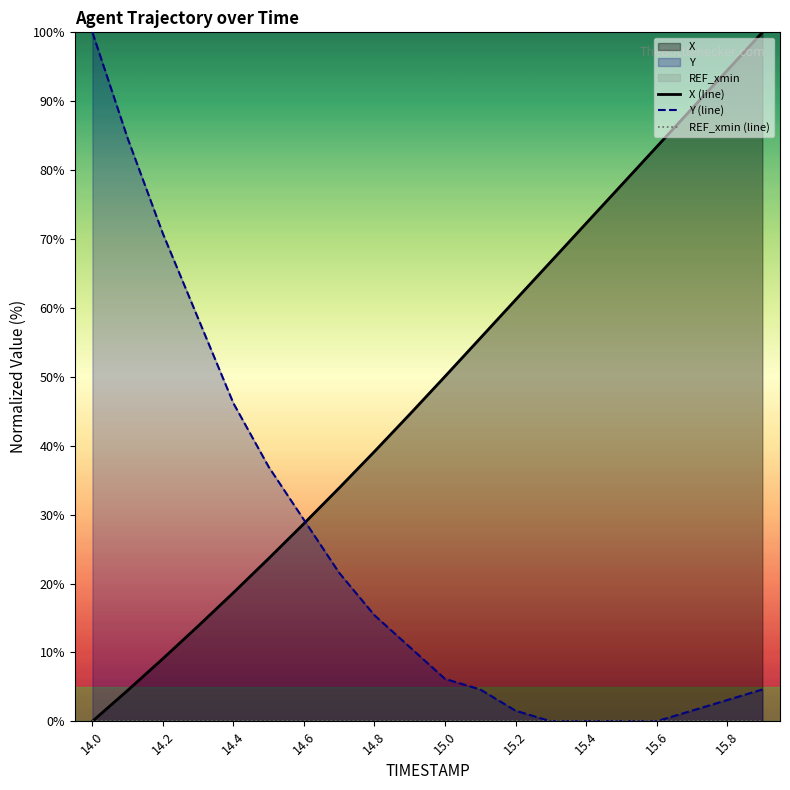

How many lines are shown in the chart?

3